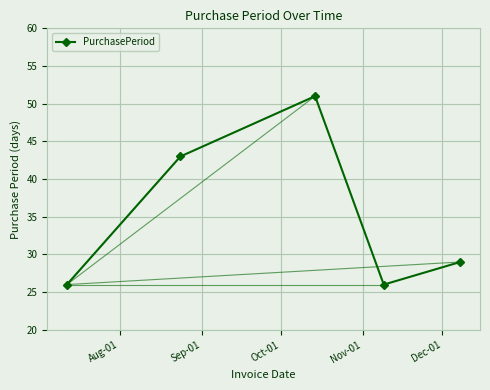

How many points are higher than both their immediate neighbors (excluding endpoints)?

1